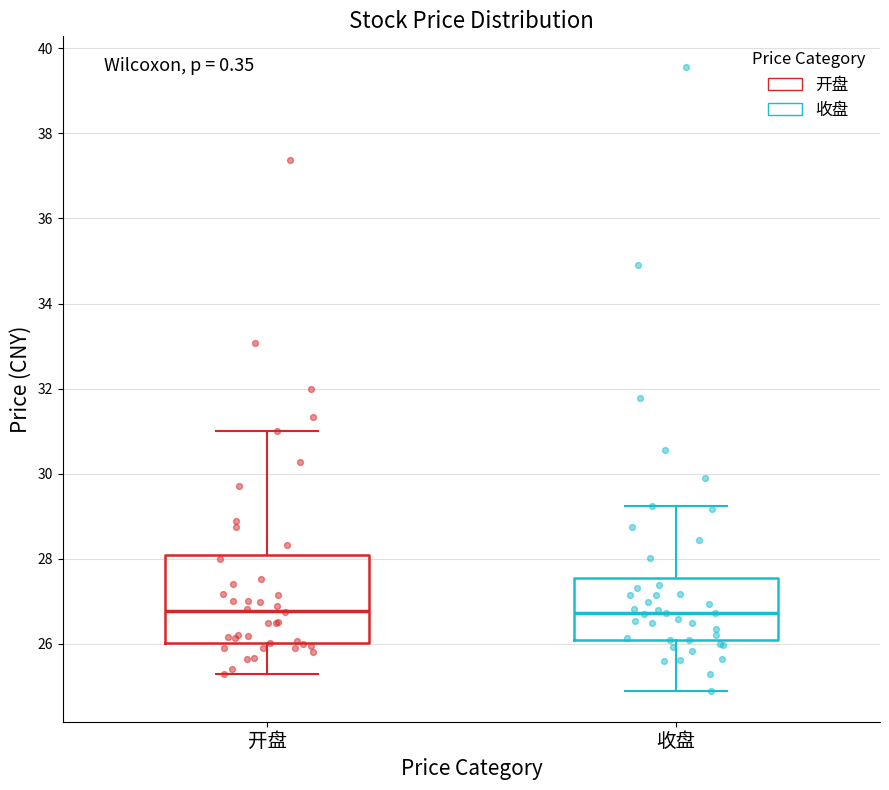

Where does the lower whisker of the box for 收盘 end on the y-axis? The values are not printed on the chart, so give them approximately, as read against the axis.

25.0